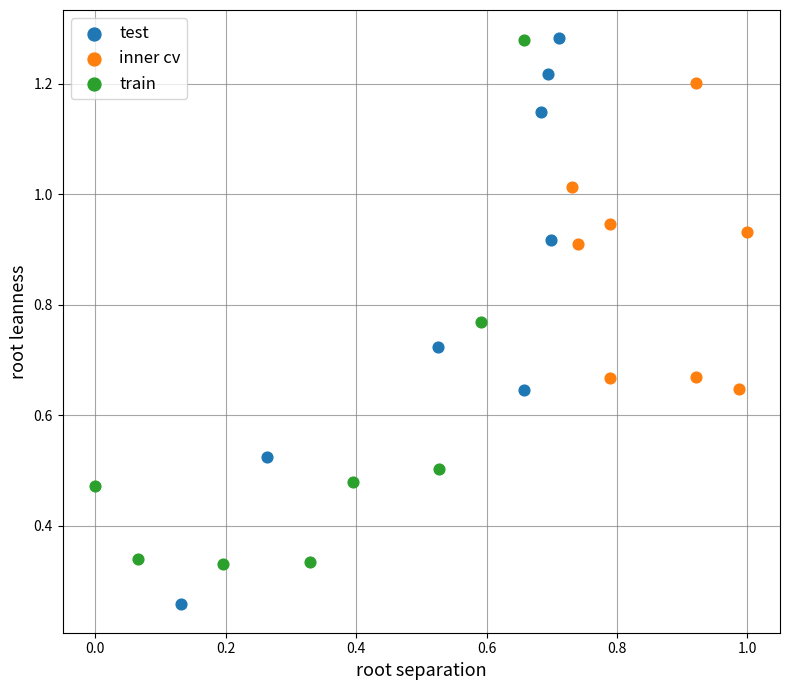

Which series contains the lowest Y value?

test